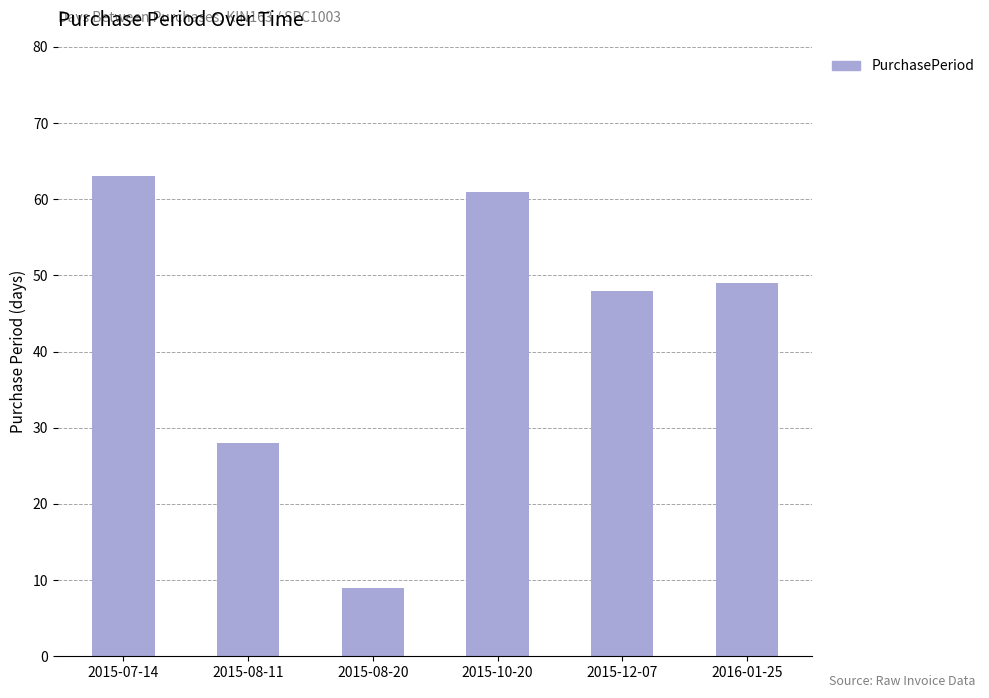

What is the average value?

43